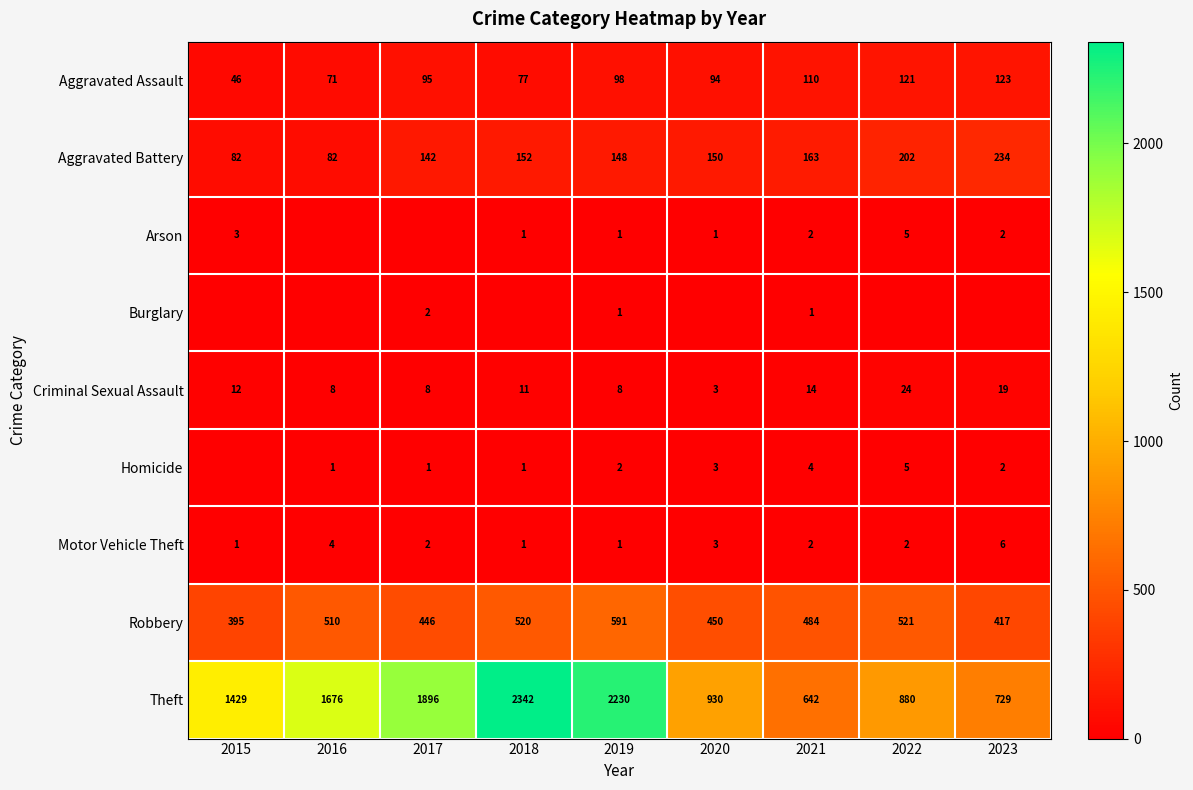

The Criminal Sexual Assault series shows 11 at 2018. True or false?

True